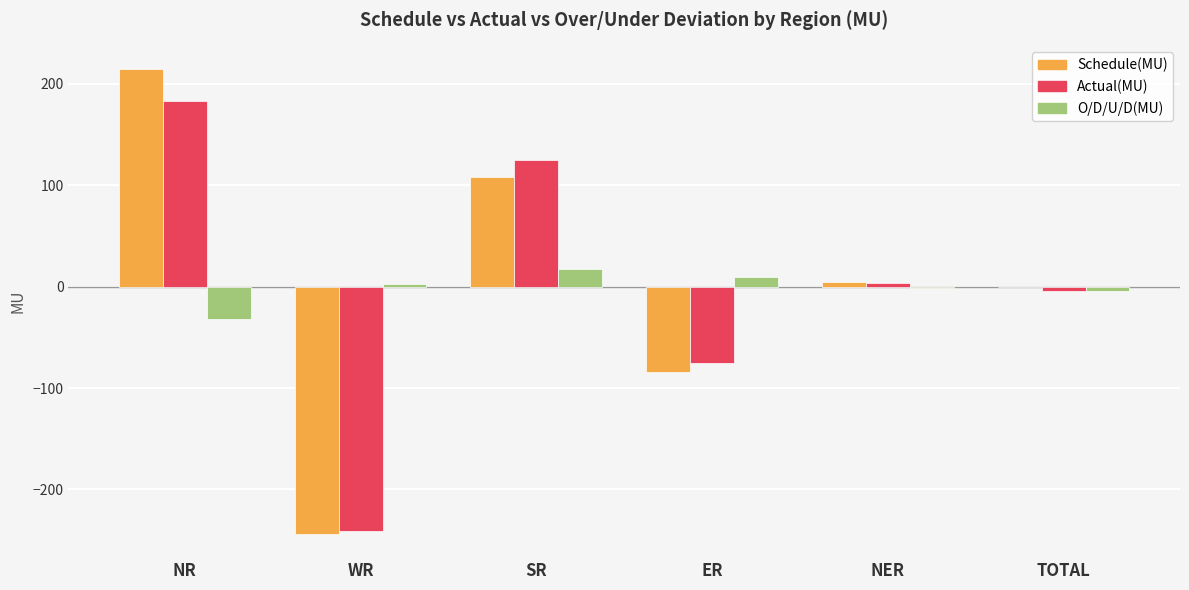

What is the spread (max minus min) of values at WR?

246.7